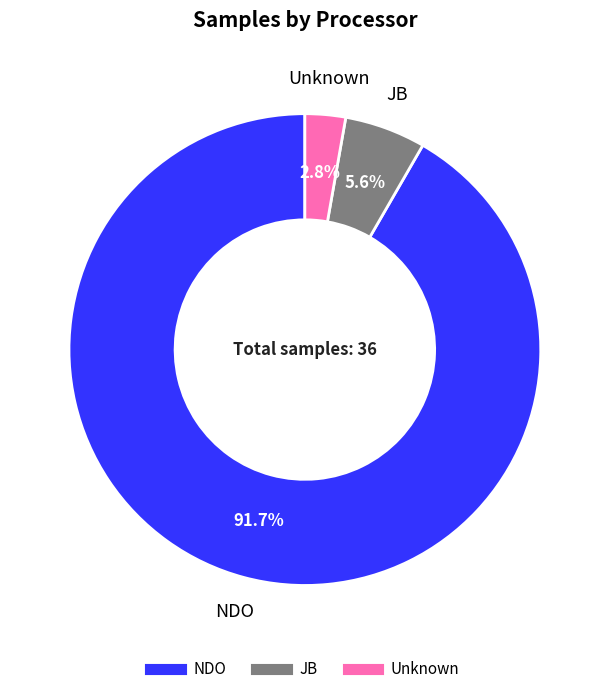

Which category has the smallest portion of the pie?

Unknown